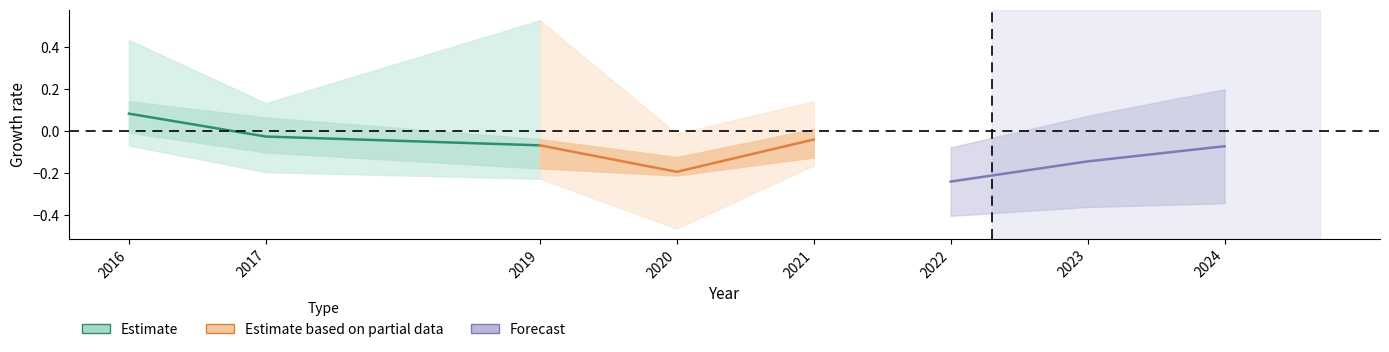

Count the number of data series in this chart.

3